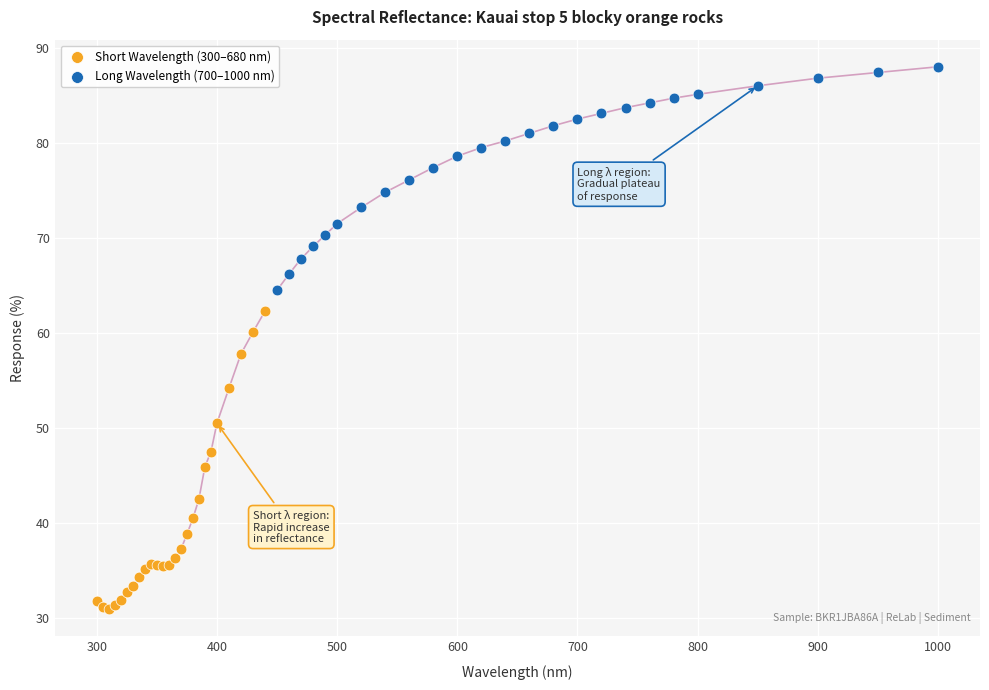

What are all the series names shown in the legend?

Short Wavelength (300–680 nm), Long Wavelength (700–1000 nm)